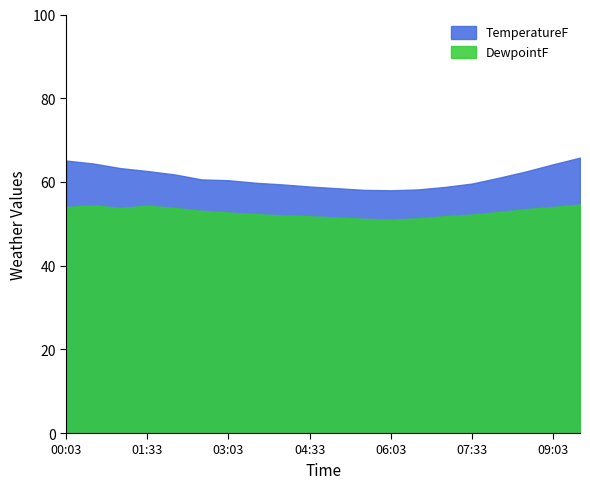

Which series has the largest range (max minus min)?

TemperatureF